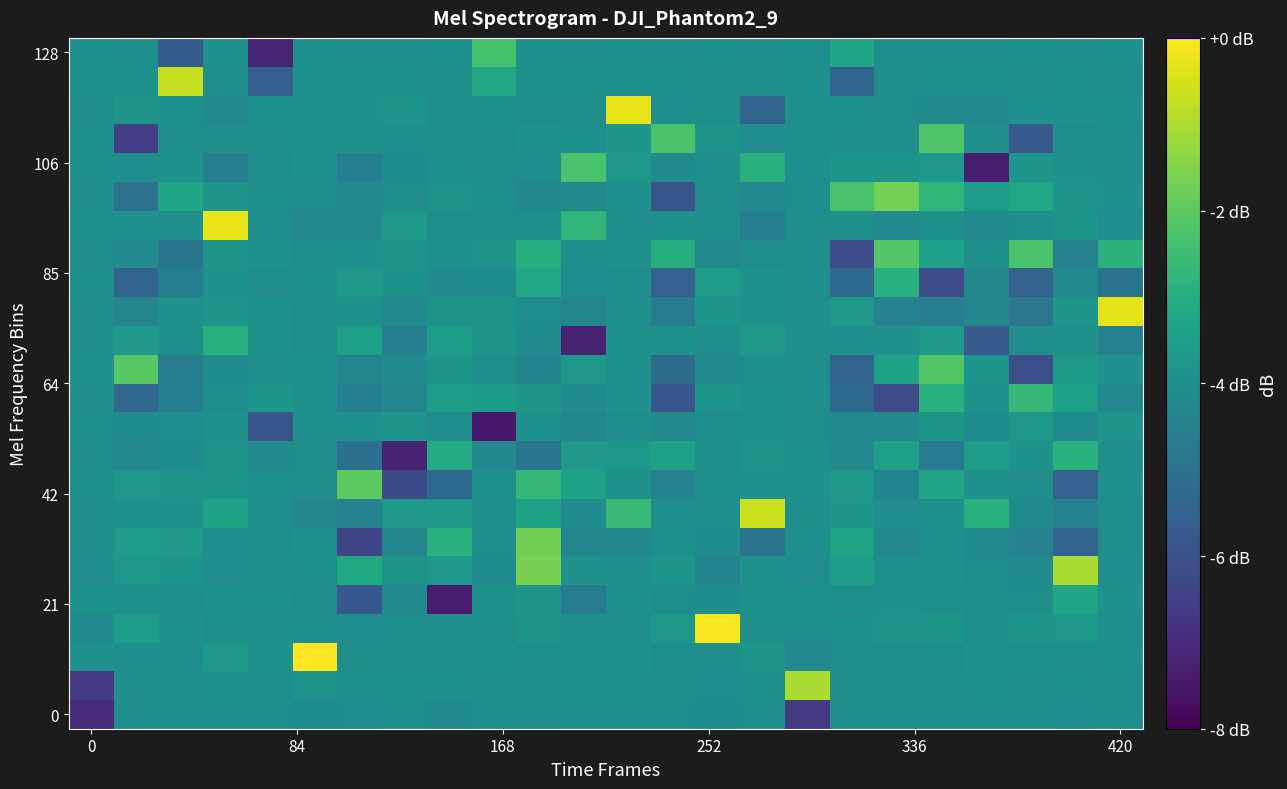

How many categories are shown in the chart?

24